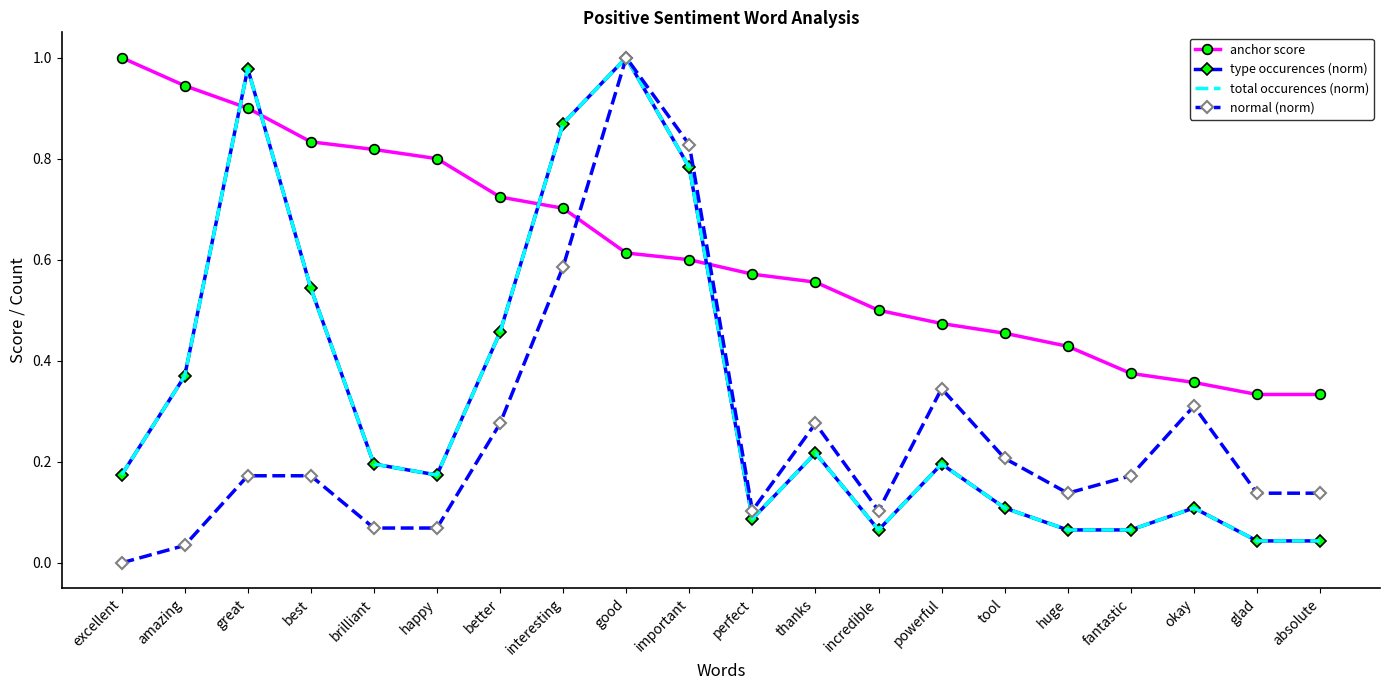

The normal (norm) series shows 0.0 at brilliant. True or false?

False